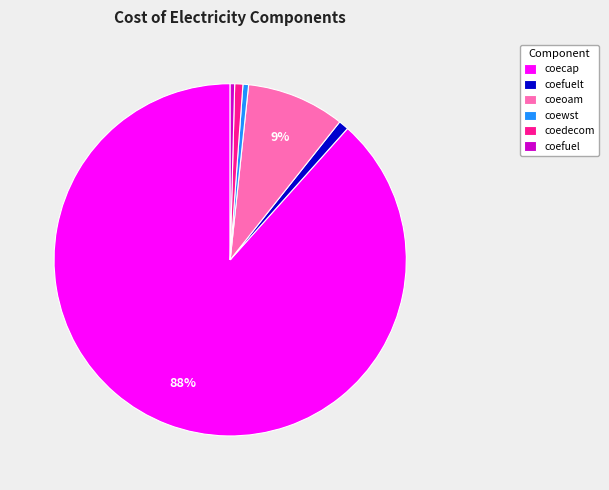

To the nearest percent, what is the difference between the largest and smallest slice percentages?

88%